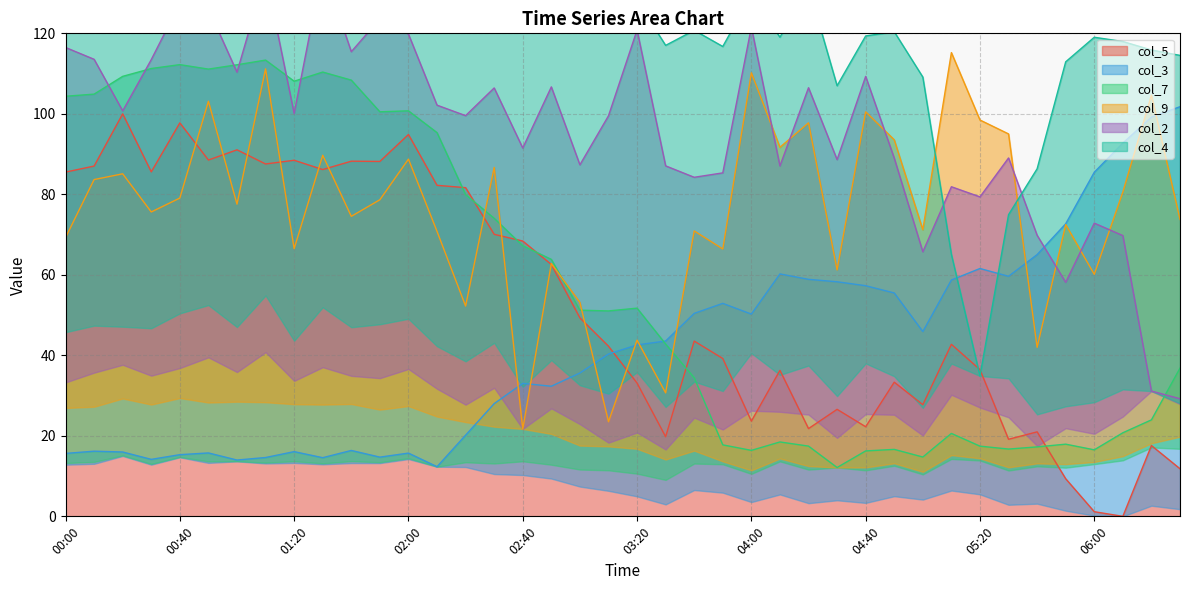

Does the chart have visible grid lines?

Yes